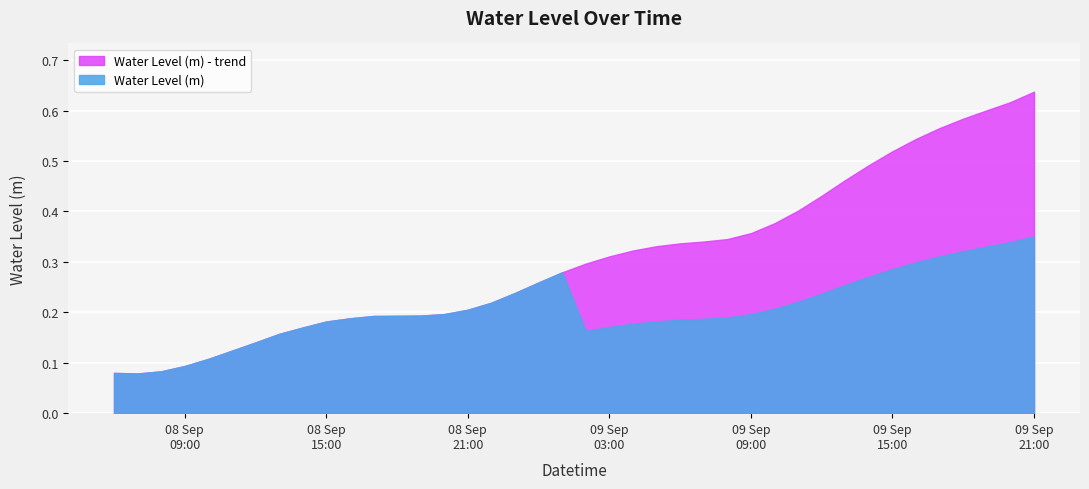

Which series has the largest range (max minus min)?

Water Level (m) - trend